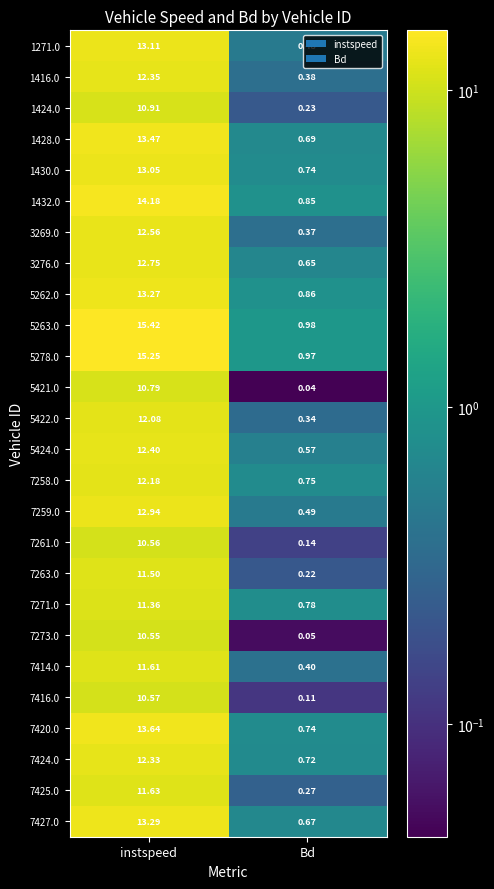

Where does the 3276.0 series first go above 12?

instspeed